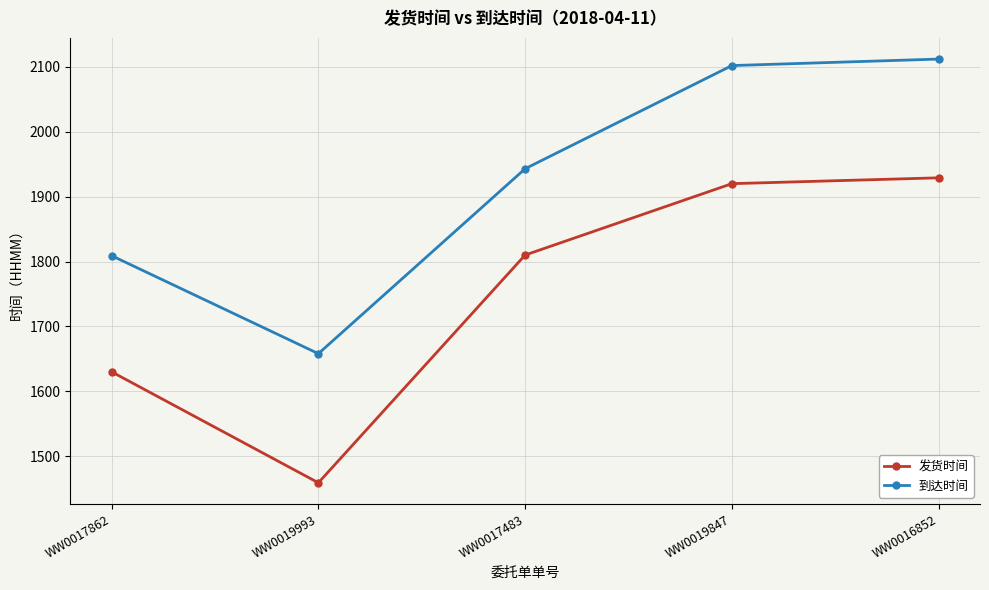

How many data points does each series have?

5